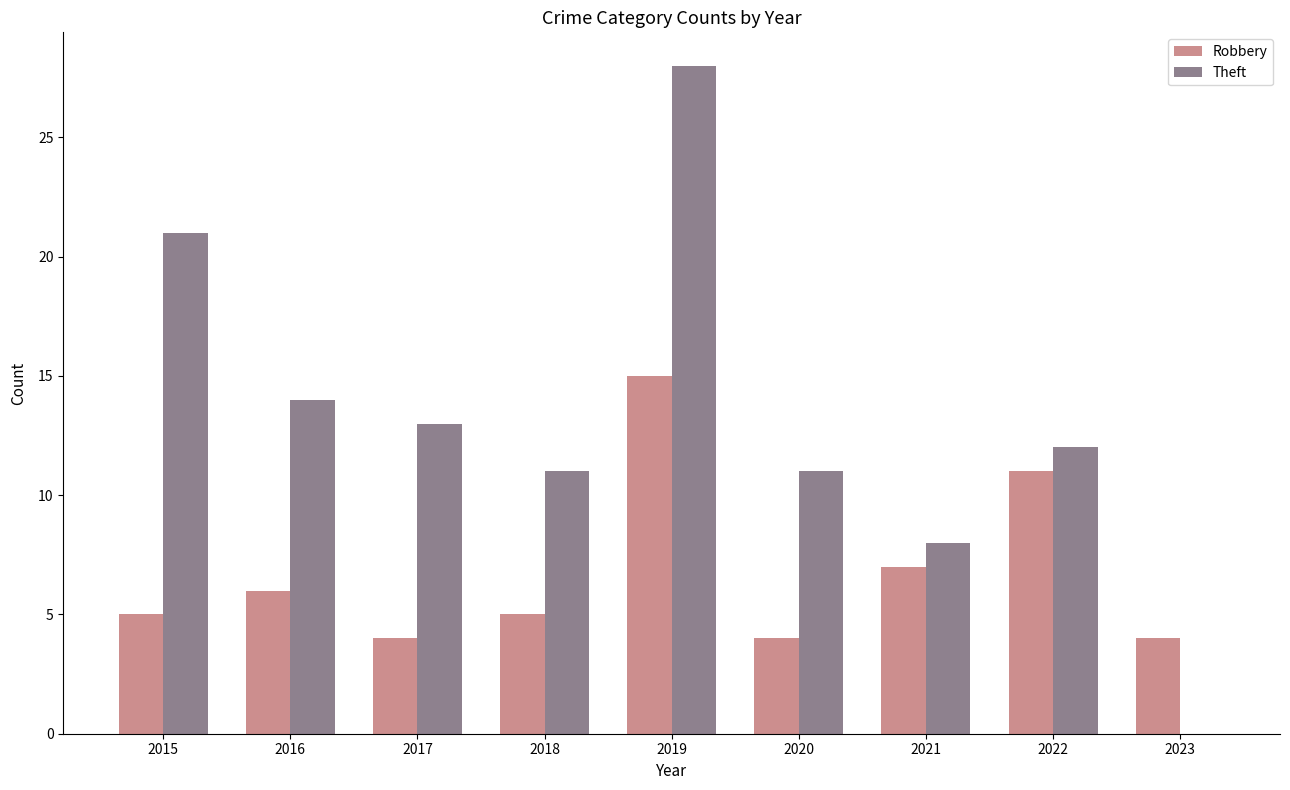

Is the value of Theft at 2018 greater than the value of Robbery at 2019?

No